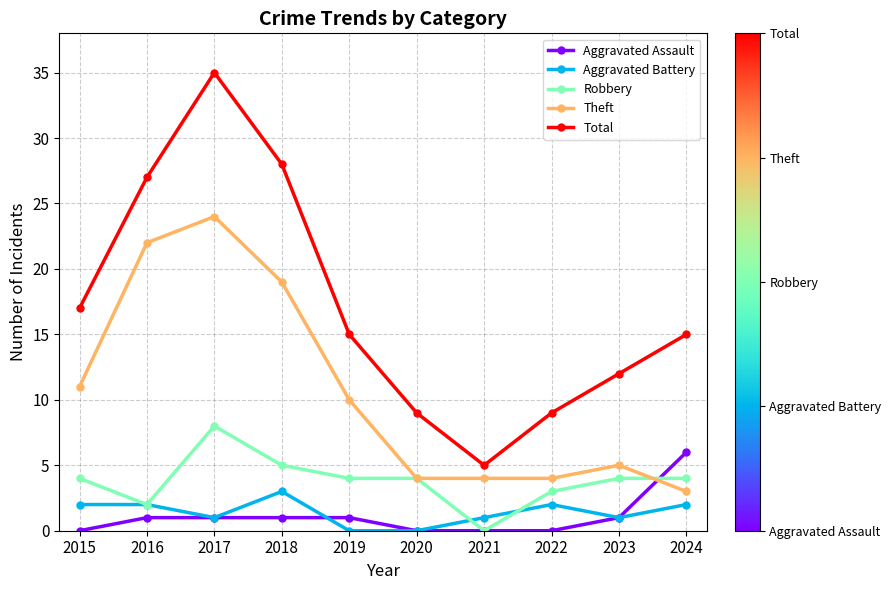

What is the difference between the highest and lowest values at 2022?

9